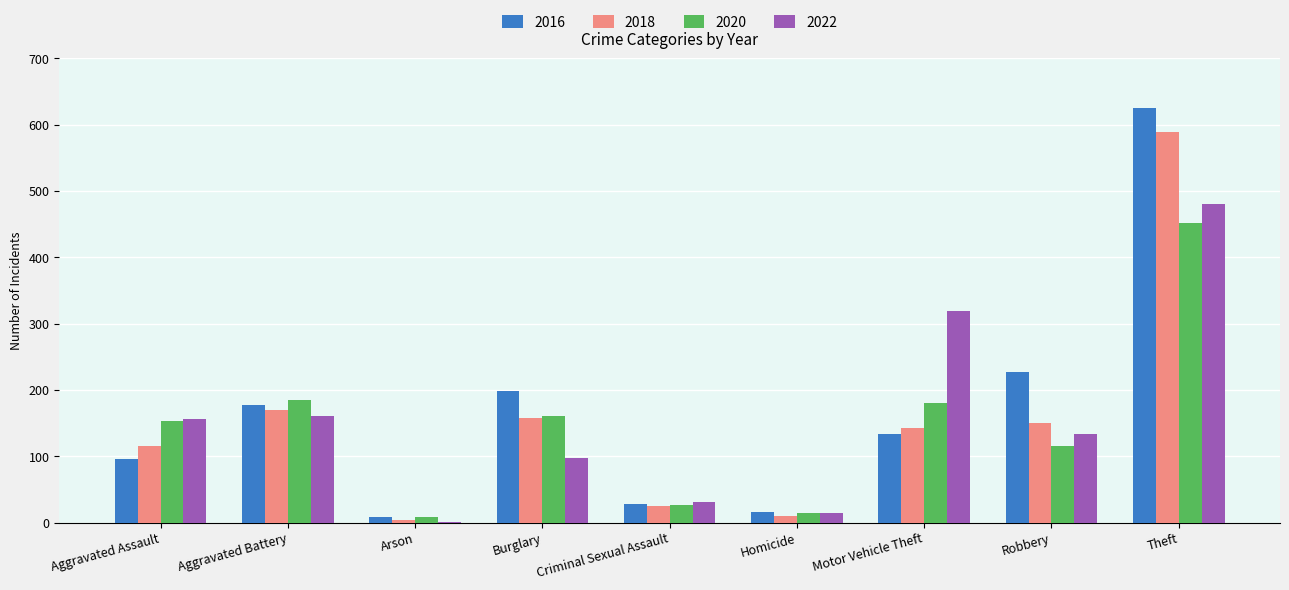

What is the sum of all 2022 values?

1393